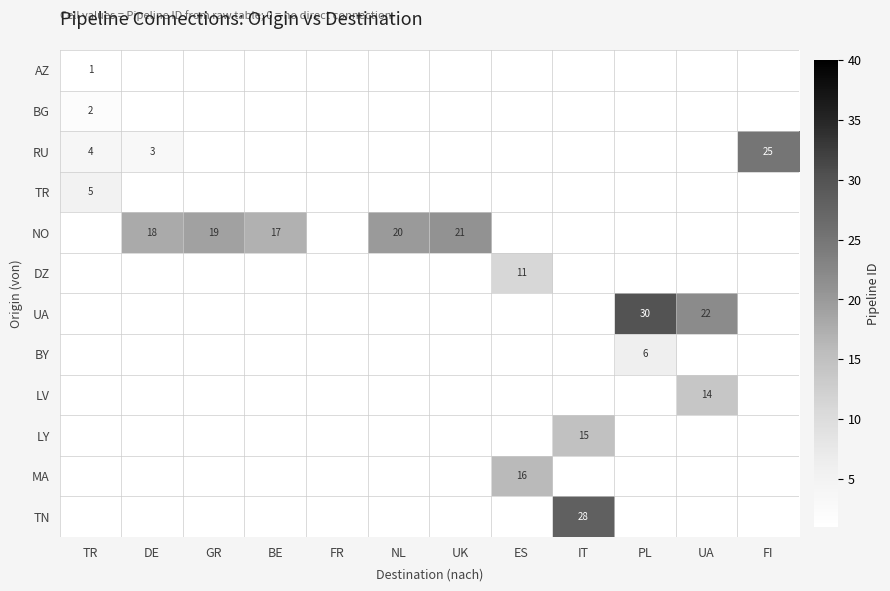

True or false: UA has a value of 32 at UA.

False